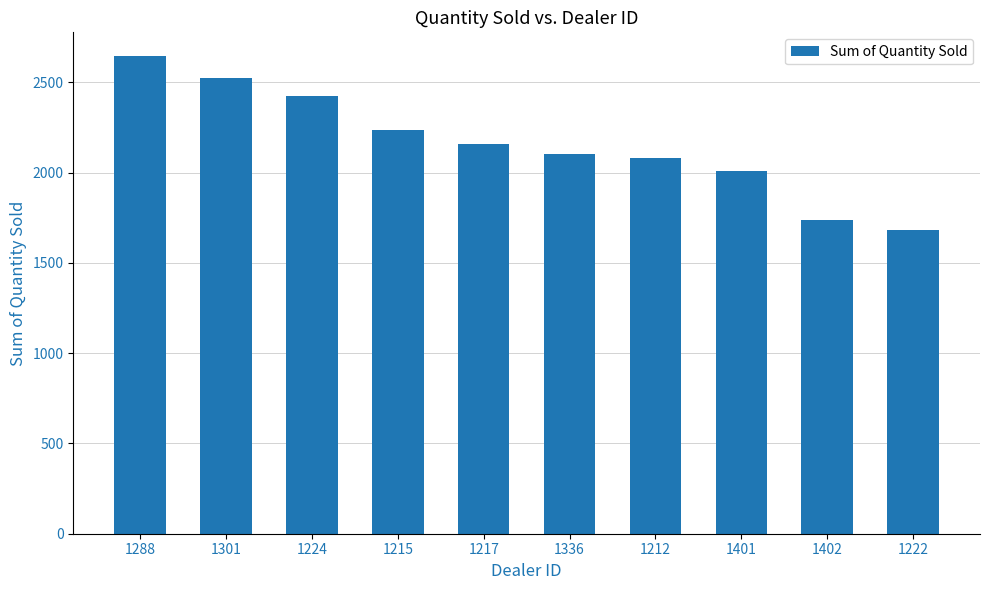

At which label is the value closest to 2163?

1217